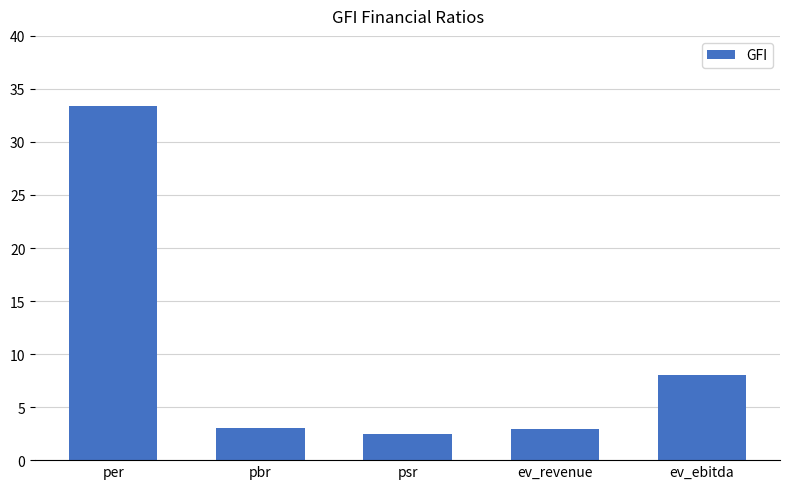

True or false: the data shows 4.5 at ev_revenue.

False